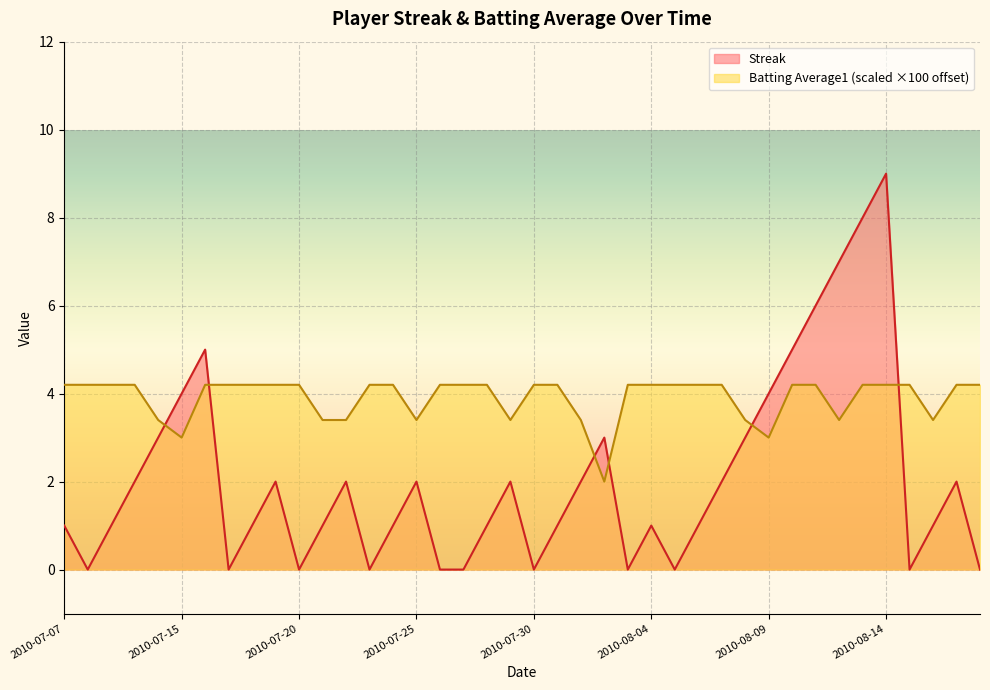

At which category does Batting Average1 reach its first local valley?

2010-07-15